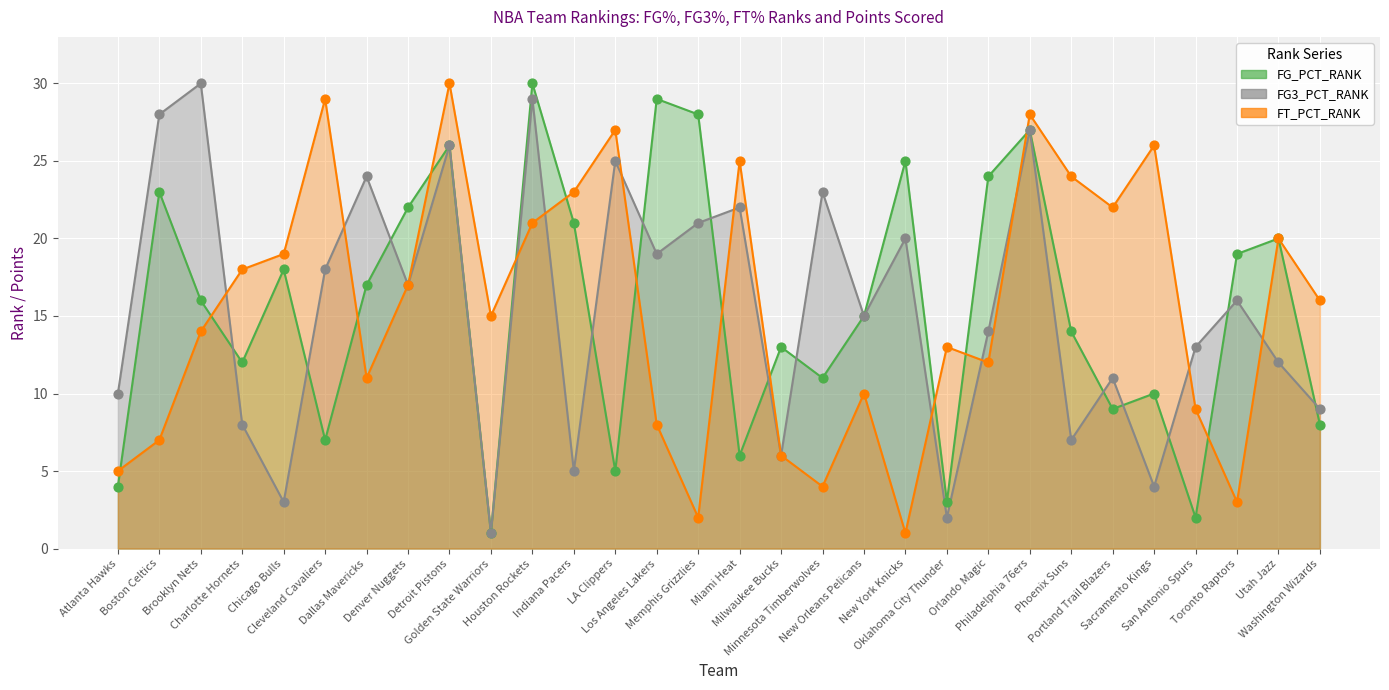

Which series has the largest Y range (max minus min)?

FG_PCT_RANK